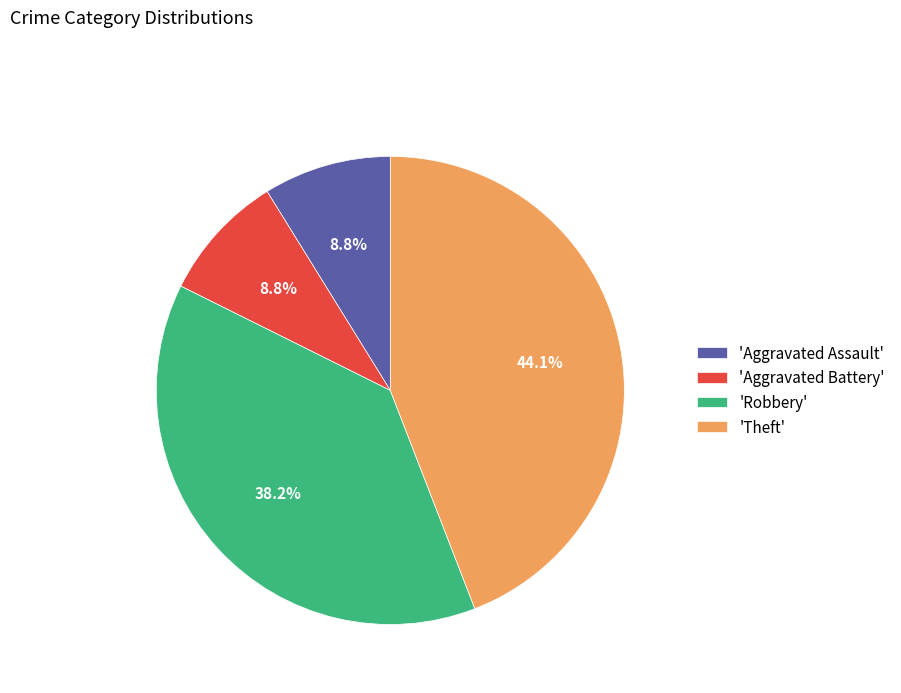

Is 'Aggravated Battery' the majority of the pie?

No